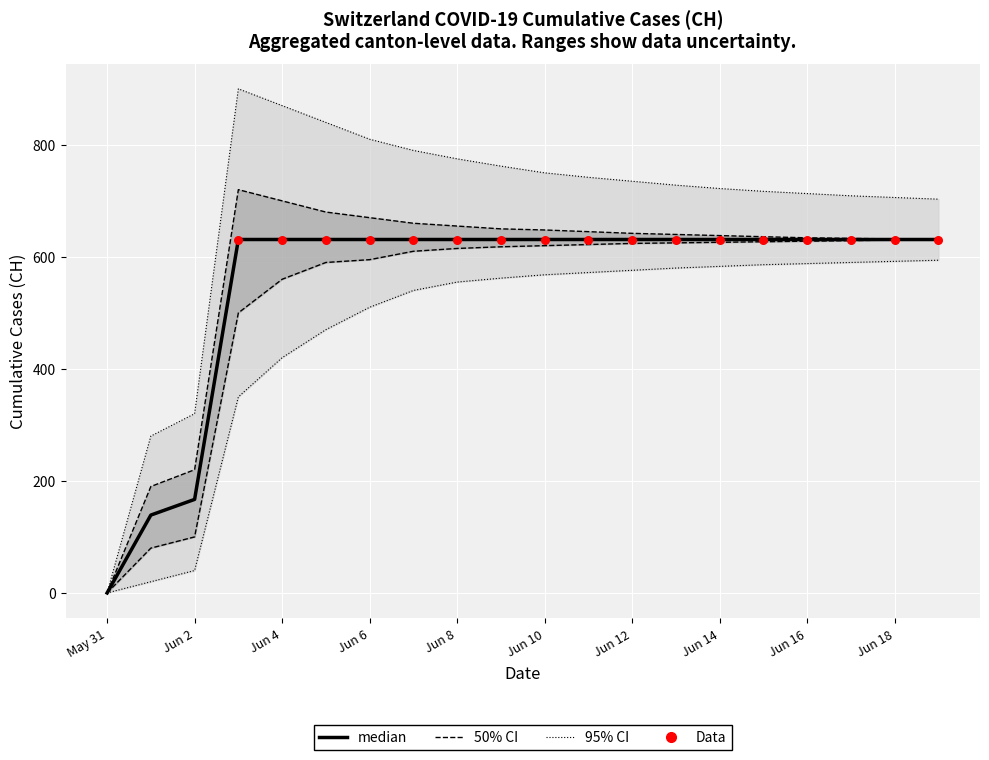

Approximately how many times larger is the value at 2020-06-10 compared to 2020-06-03?

1.0